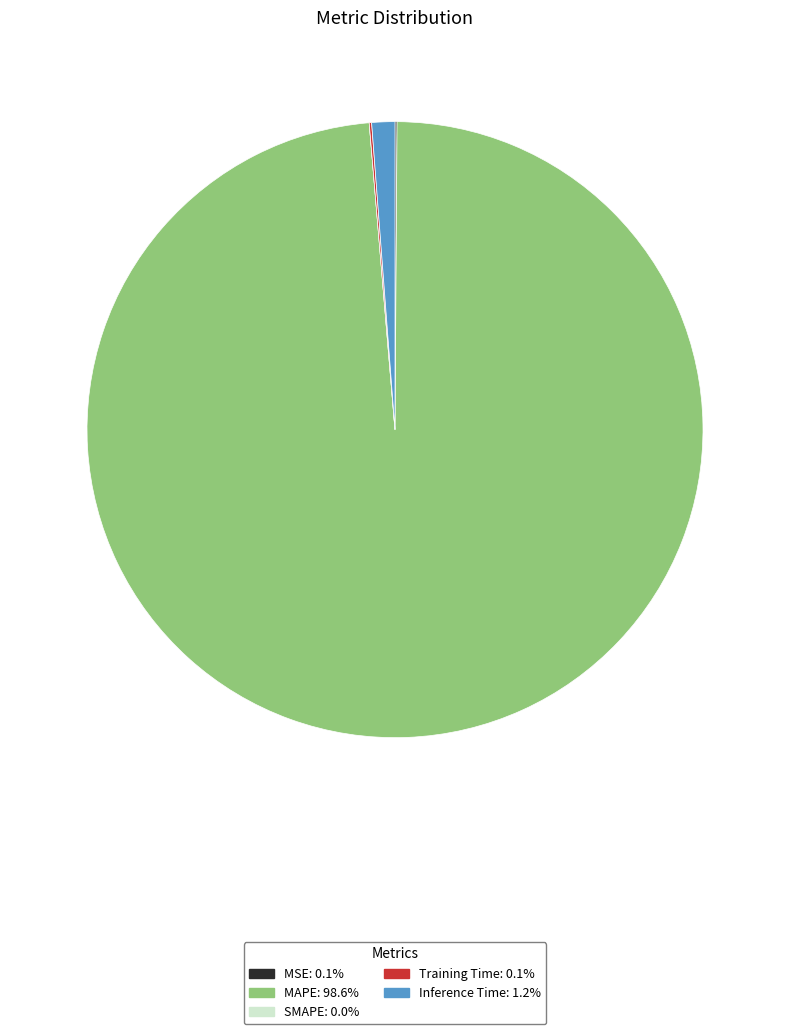

What is the largest slice in the pie chart?

MAPE